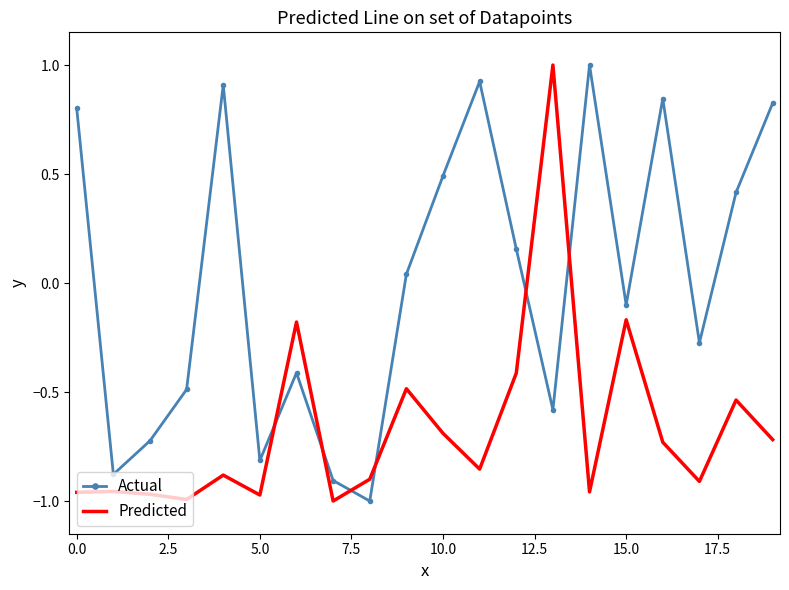

How many positive values does the Predicted series have?

1